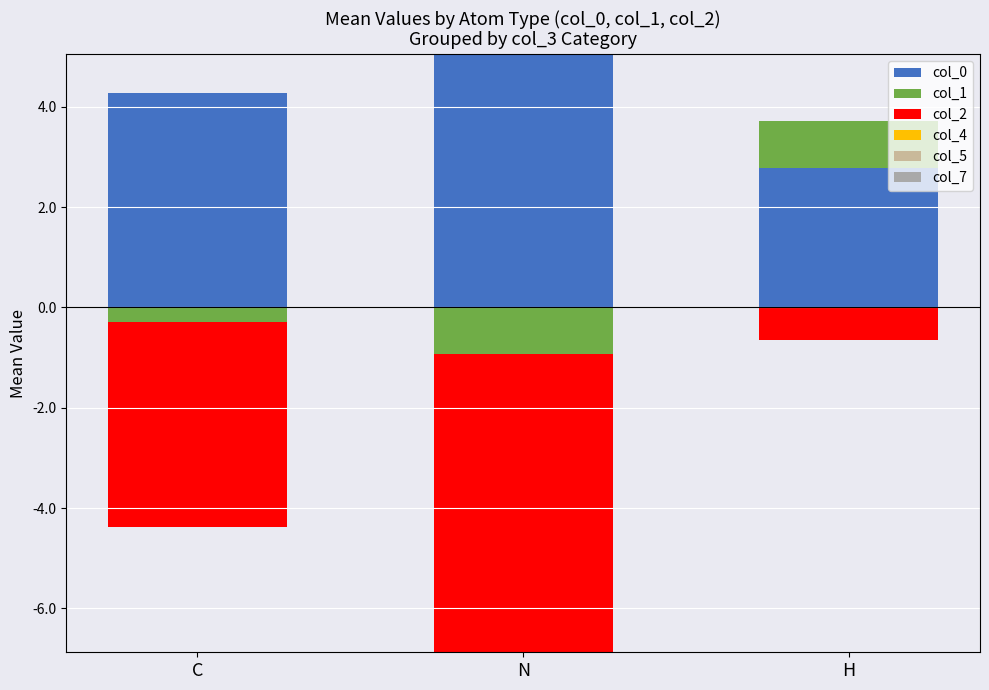

At which label is col_5 closest to 0?

C